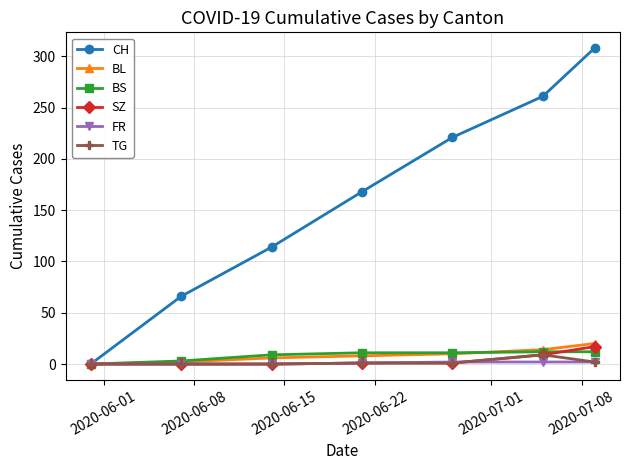

What is the average value of the BL series?

9